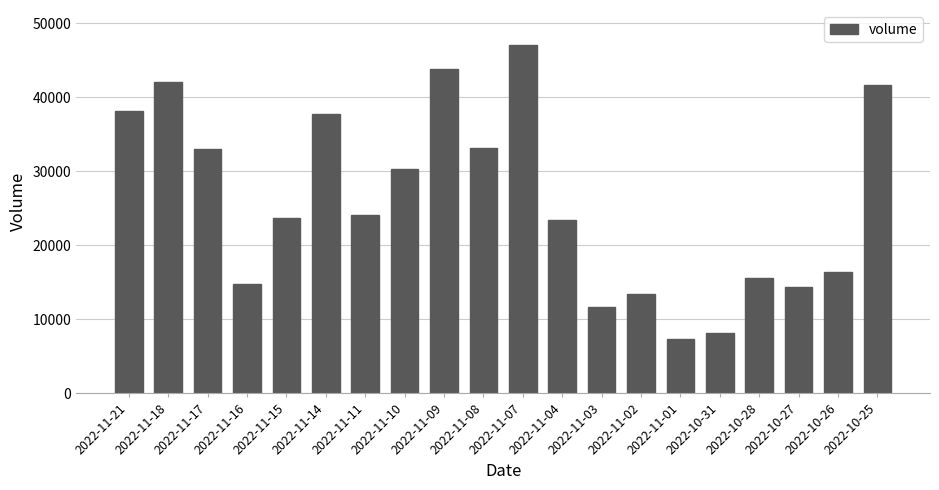

What is the smallest value displayed?

7381